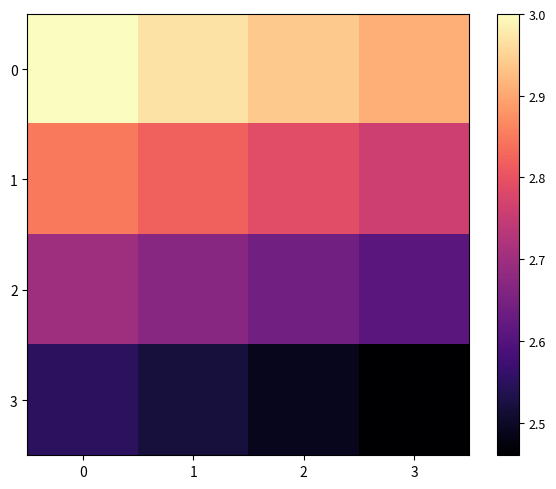

Reading left to right, extract all data points from this chart.

0: 0=3.0	1=3.0	2=2.9	3=2.9
1: 0=2.9	1=2.8	2=2.8	3=2.8
2: 0=2.7	1=2.7	2=2.6	3=2.6
3: 0=2.5	1=2.5	2=2.5	3=2.5